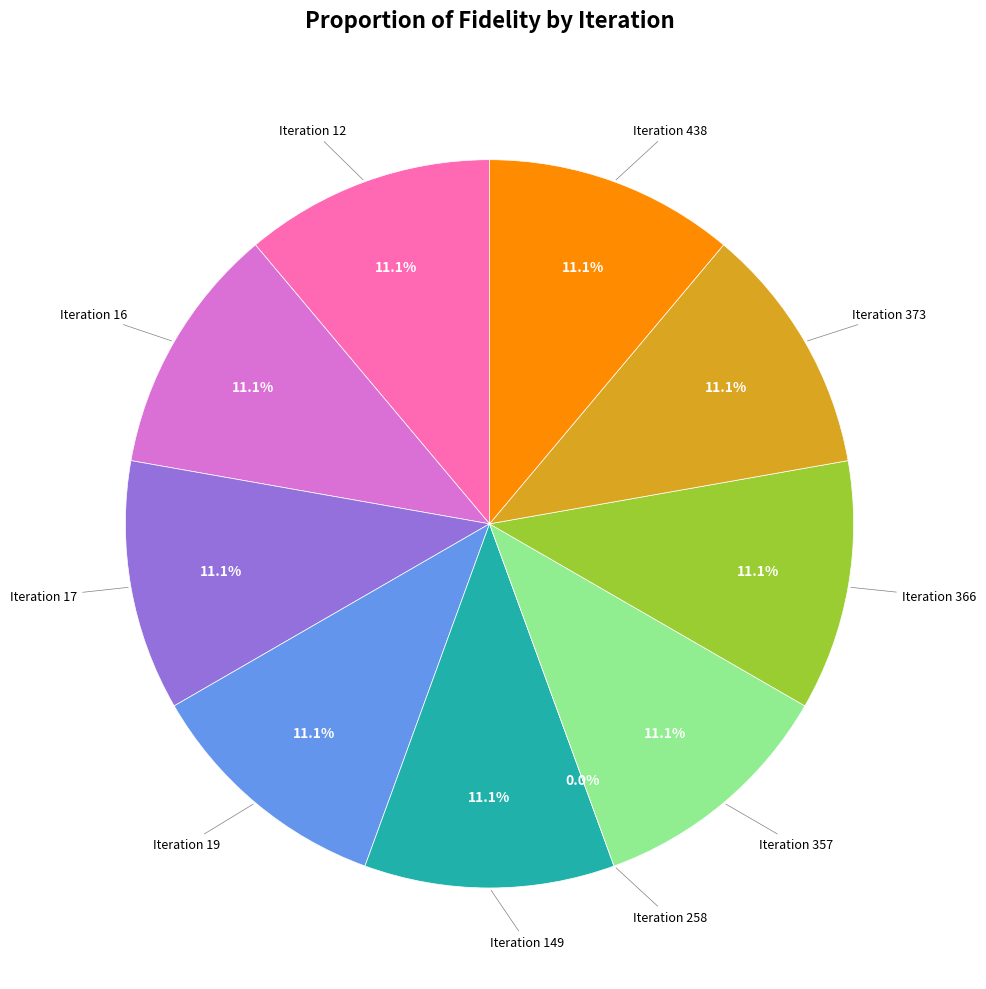

What is the smallest slice in the pie chart?

258